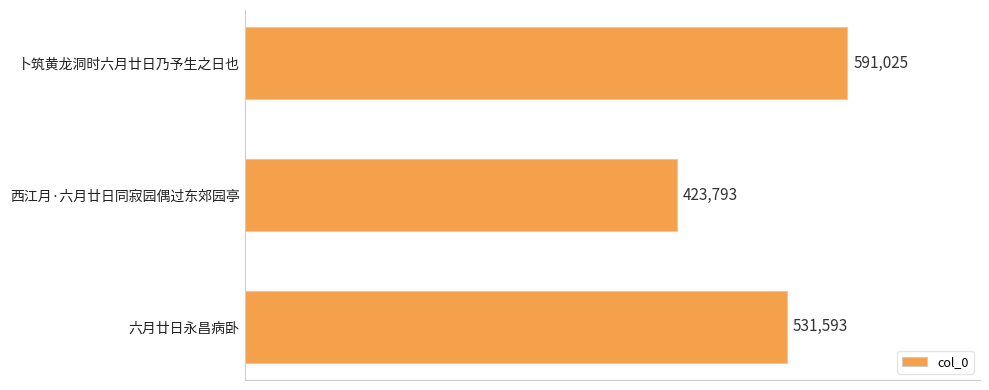

What is the change in value from 西江月·六月廿日同寂园偶过东郊园亭 to 六月廿日永昌病卧?

+107800